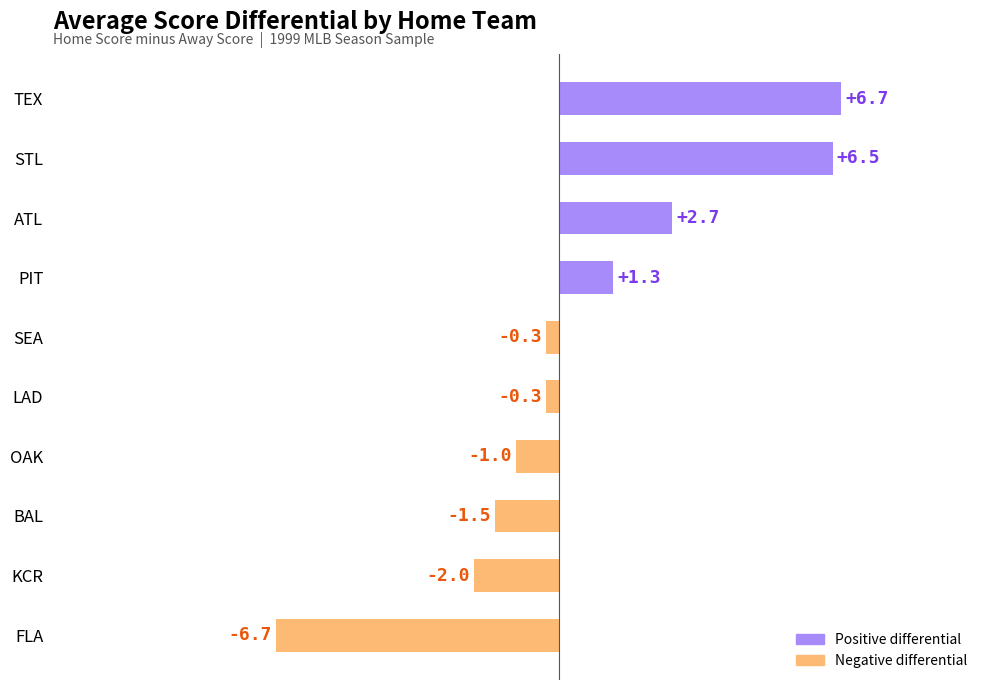

What value does the data have at ATL?

2.7